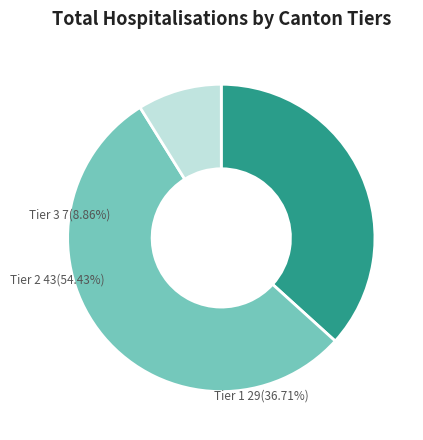

Rank the categories by value from highest to lowest.

Tier 2, Tier 1, Tier 3